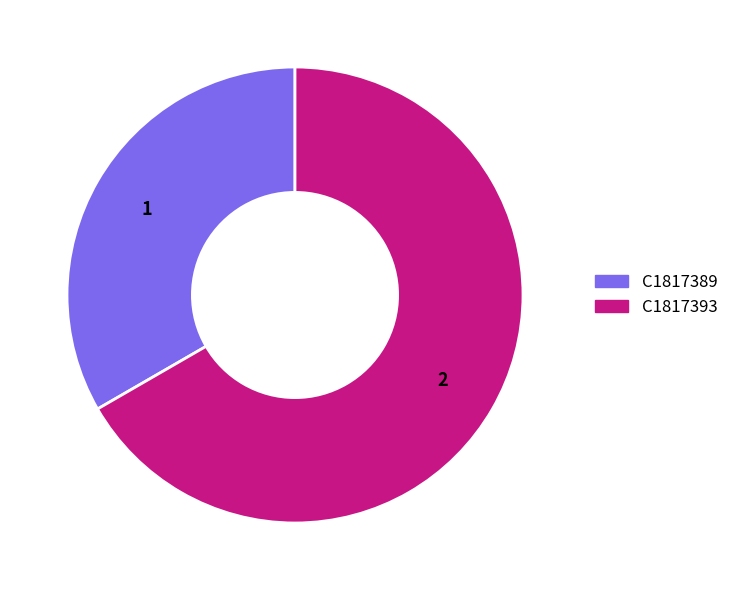

Which has a higher value, C1817393 or C1817389?

C1817393